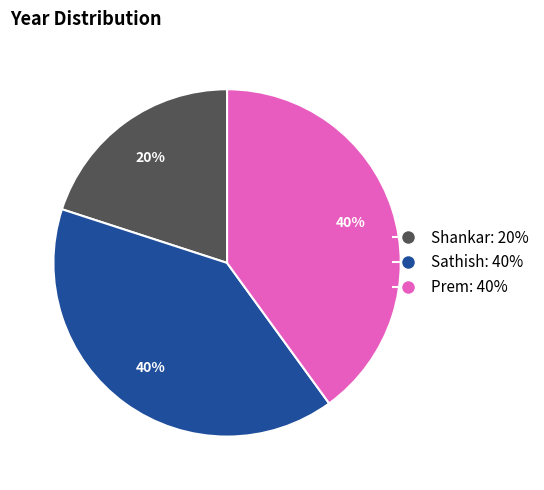

To the nearest percent, what portion does Sathish represent?

40%